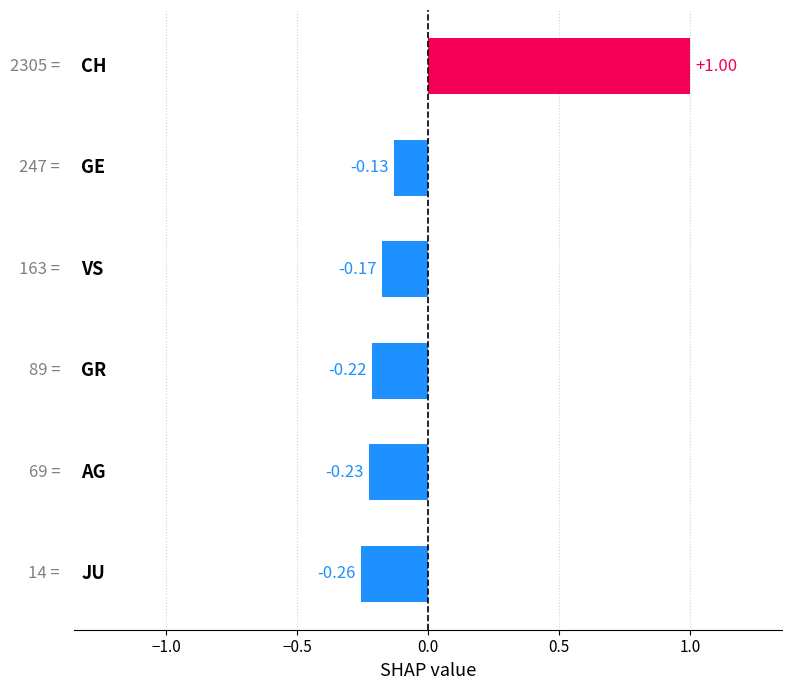

How many values are above zero?

1